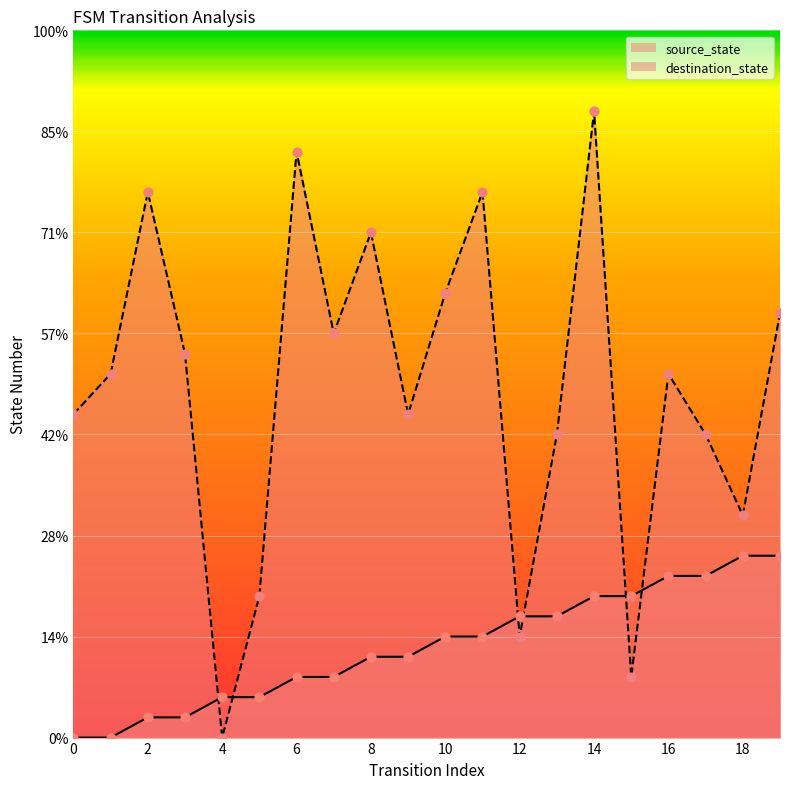

Which series has the largest Y range (max minus min)?

destination_state